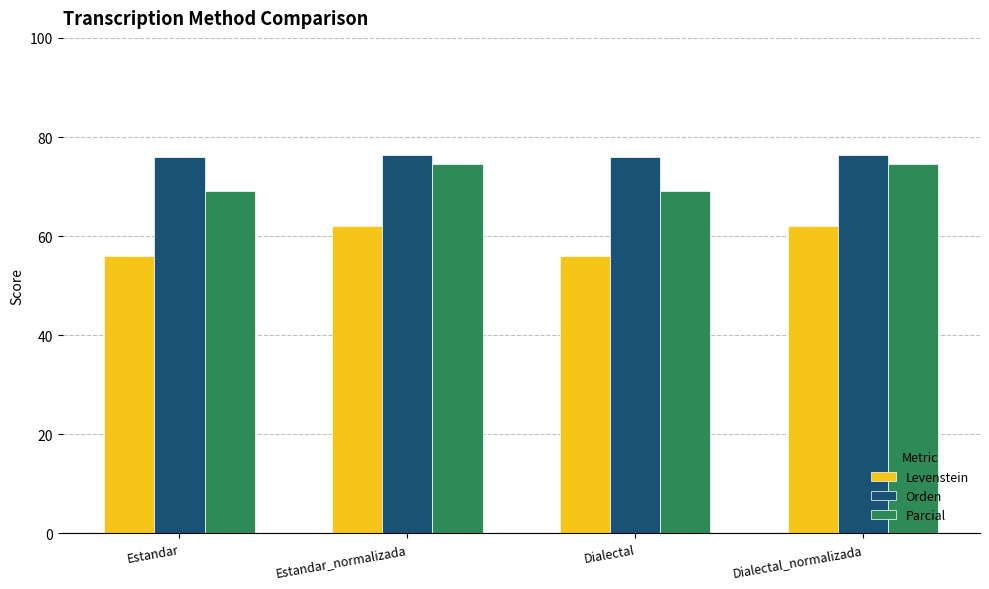

What is the maximum value shown in the chart?

76.4